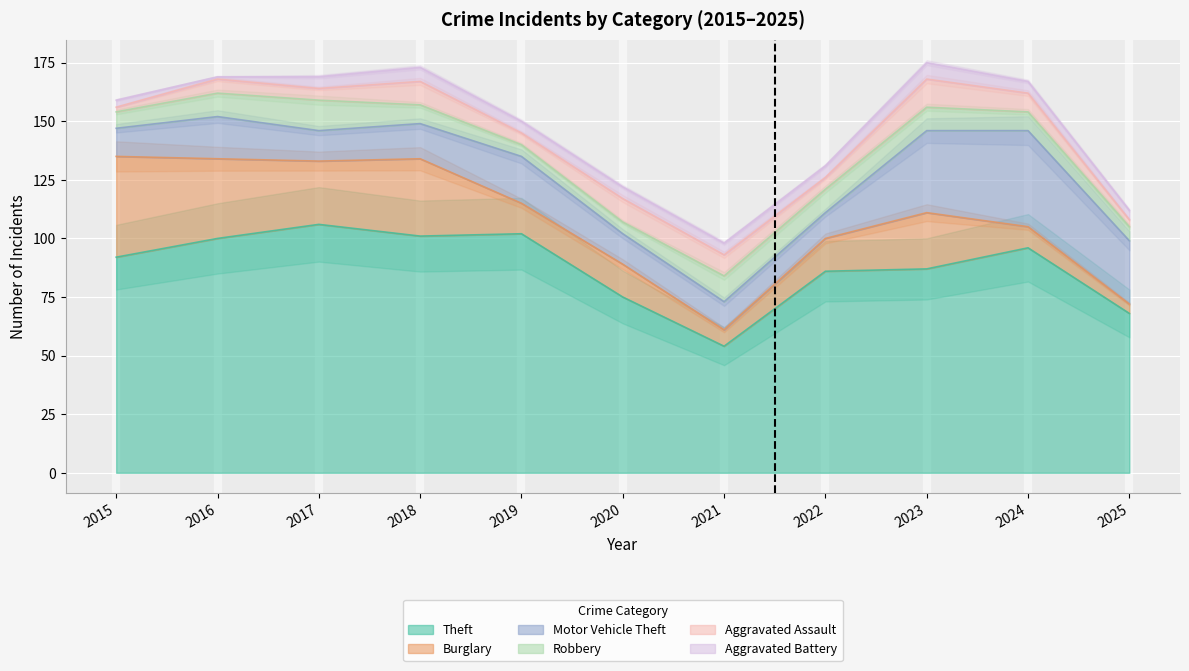

The value of Theft at 2020 is 19. True or false?

False